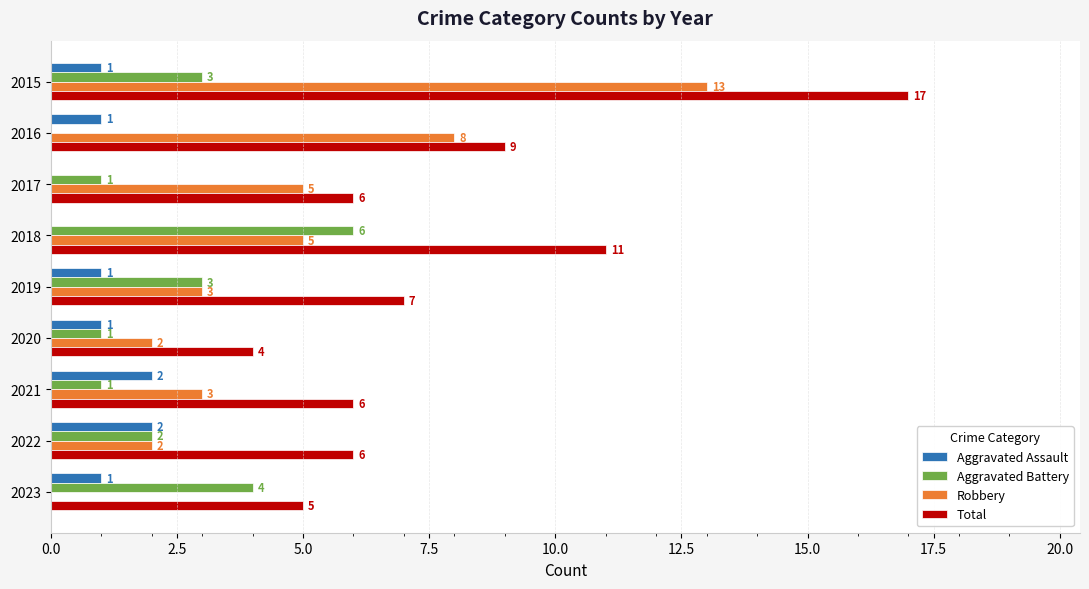

Is it true that Aggravated Battery equals 1 at 2021?

True